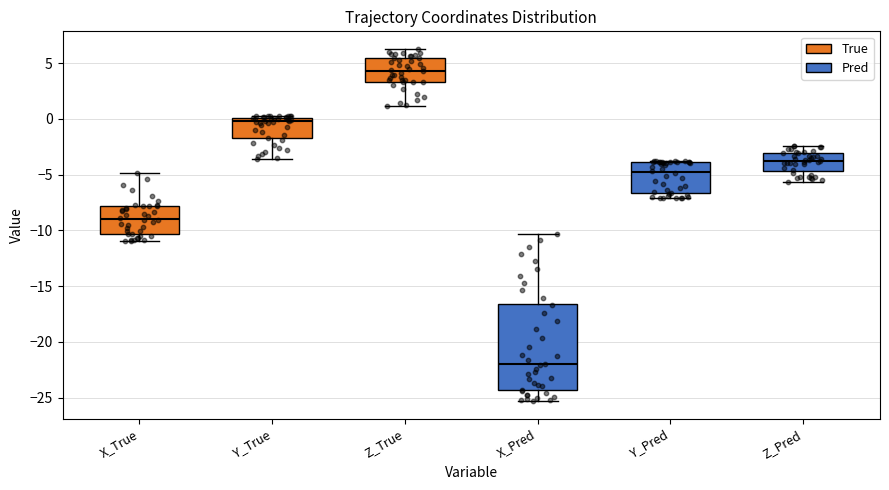

Which box's median line is the lowest?

X_Pred